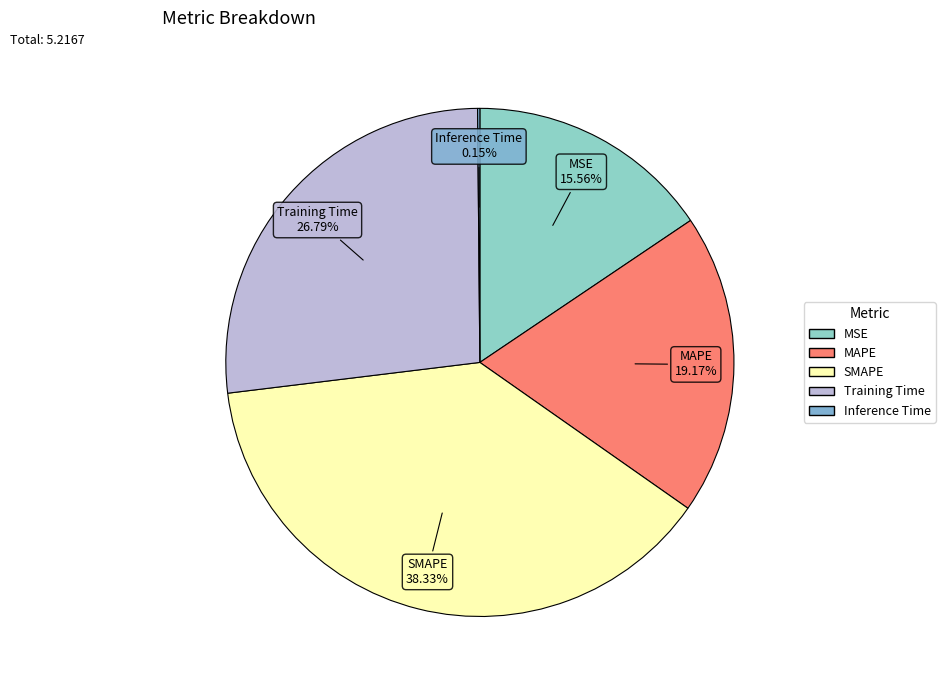

Is there a majority slice in this chart?

No